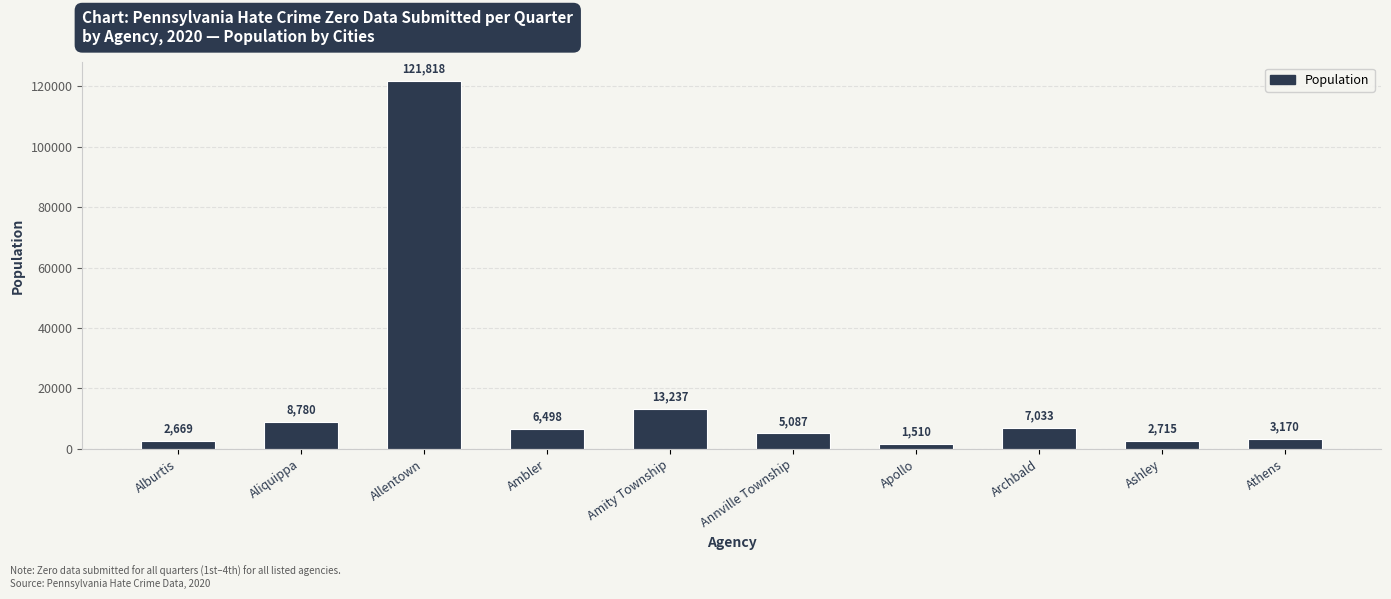

What is the greatest value displayed?

121818